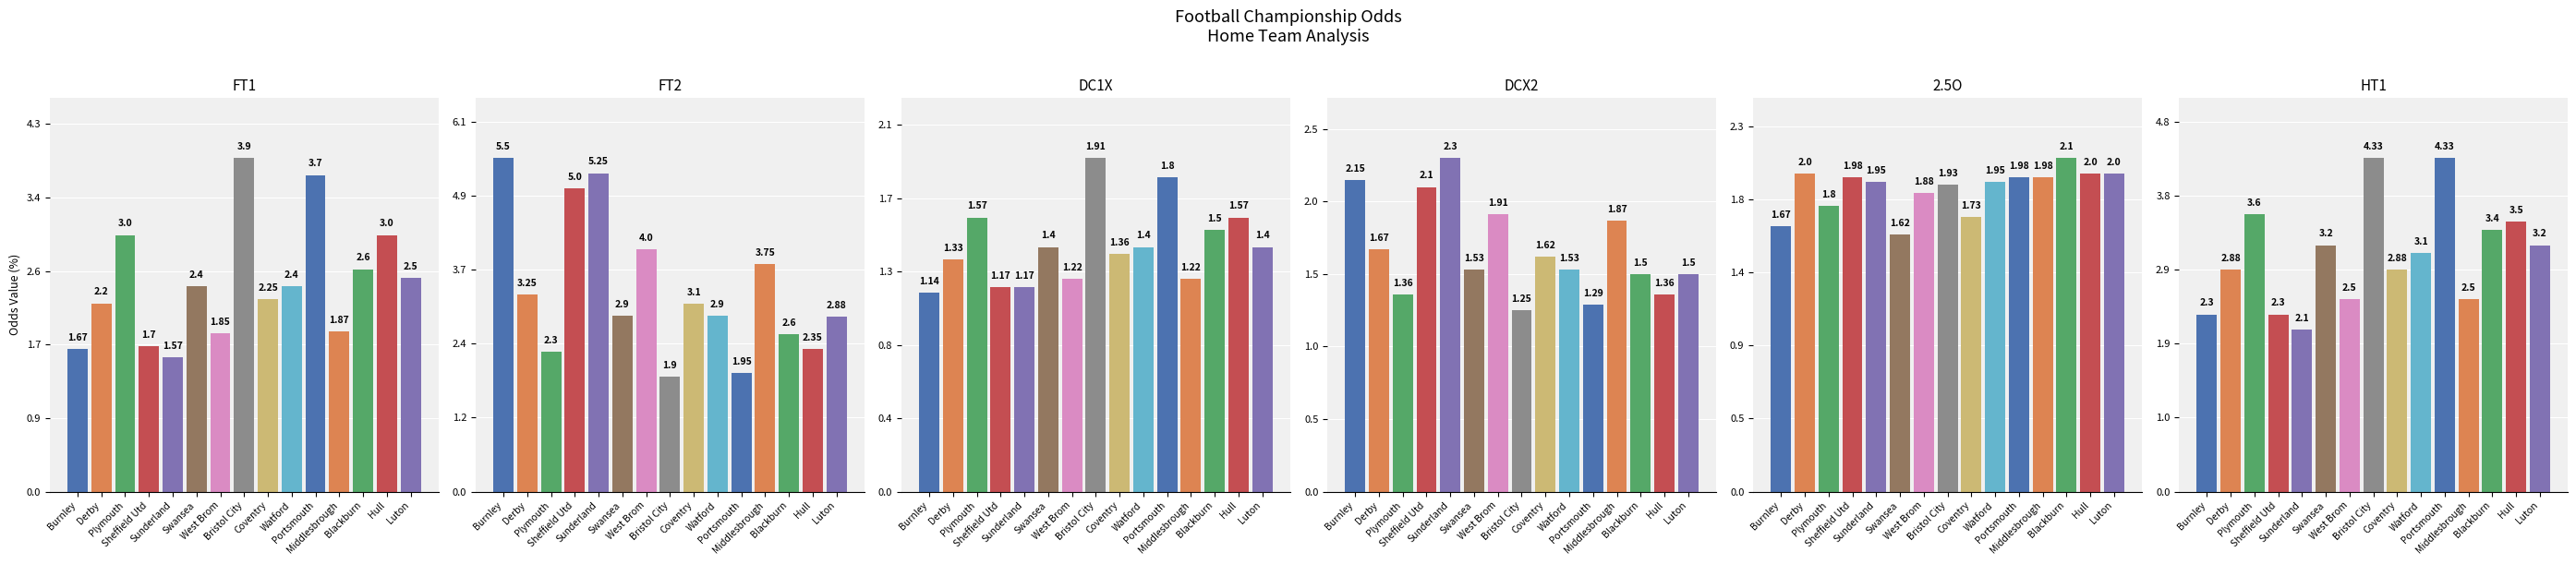

True or false: DCX2 has a value of 0.9 at Coventry.

False